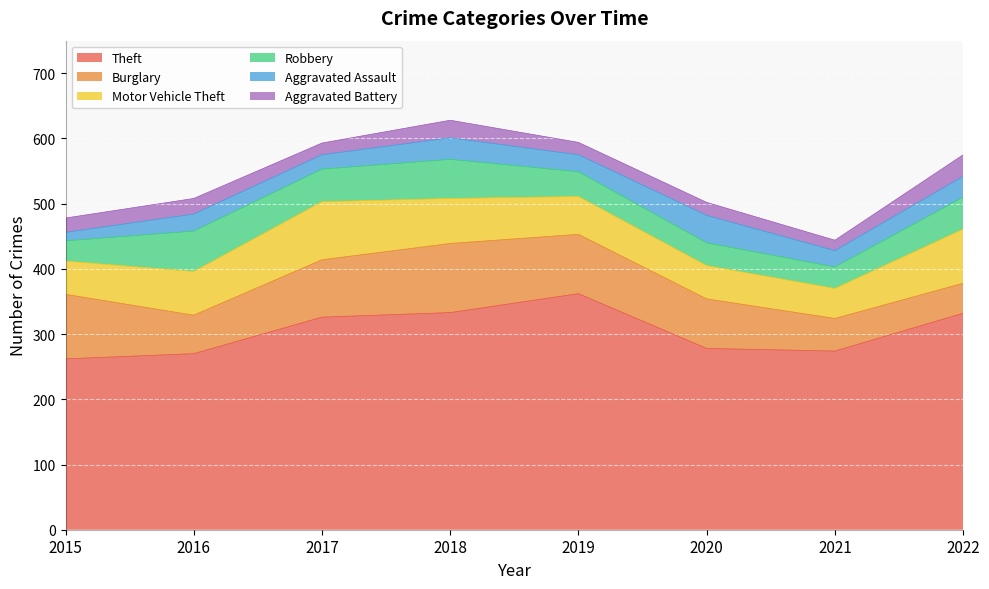

Between which two adjacent categories do Motor Vehicle Theft and Burglary first intersect?

2015 and 2016